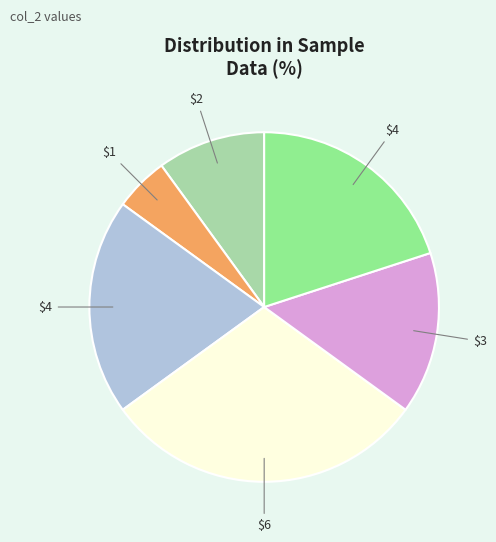

Is there a majority slice in this chart?

No